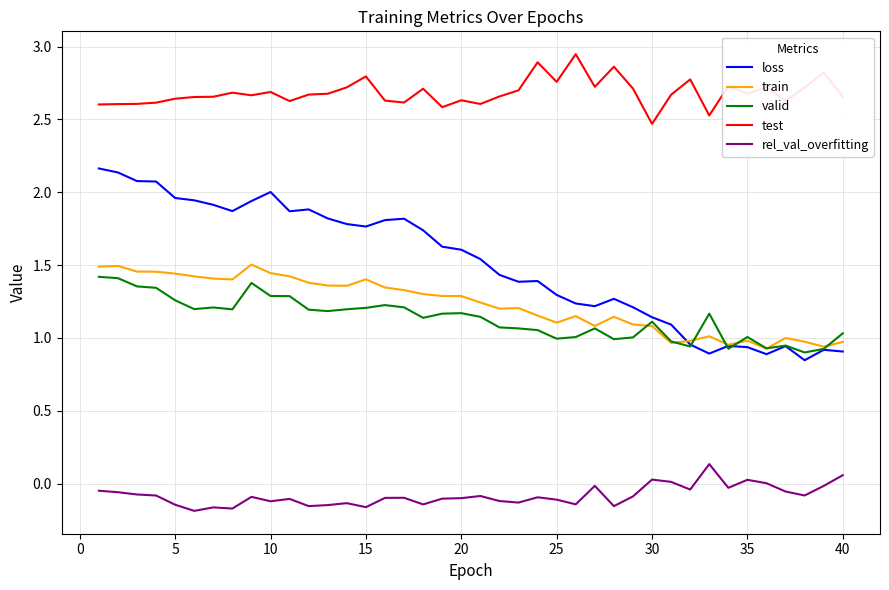

True or false: rel_val_overfitting and test cross at least once.

False